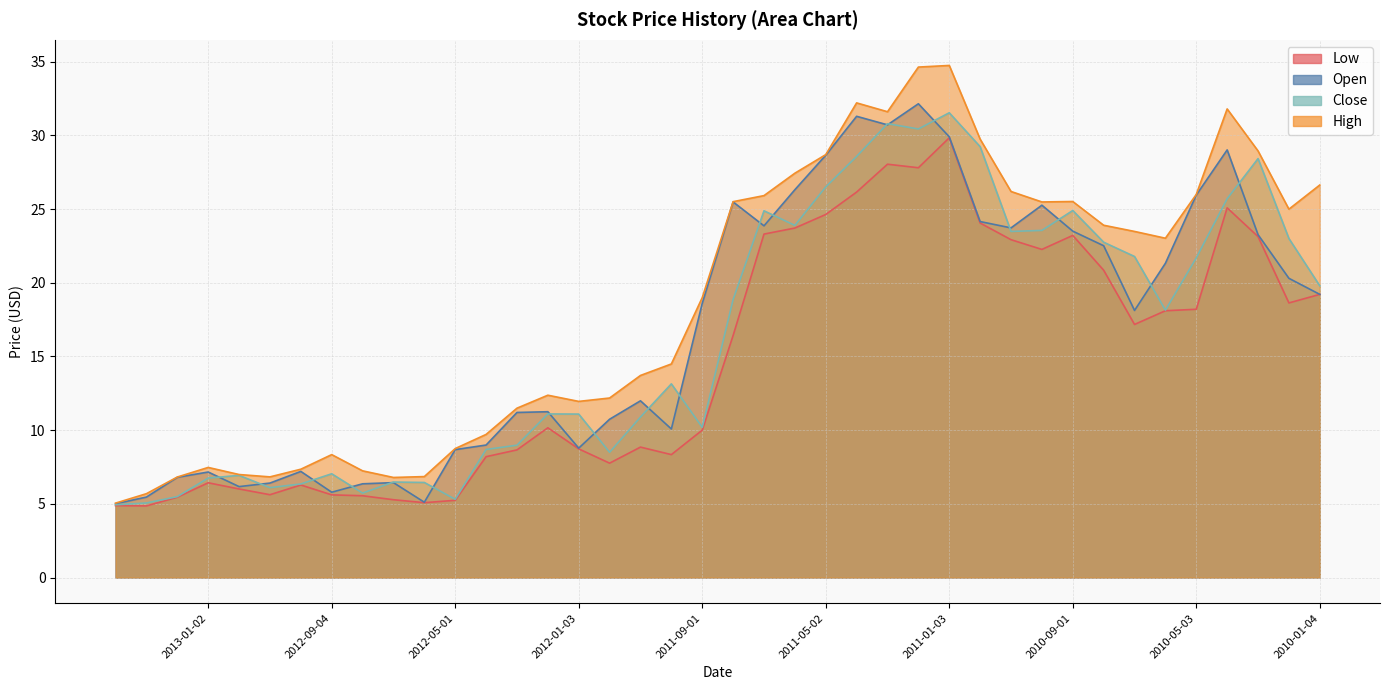

What is the difference between the second highest and minimum values in the Close series?

25.8